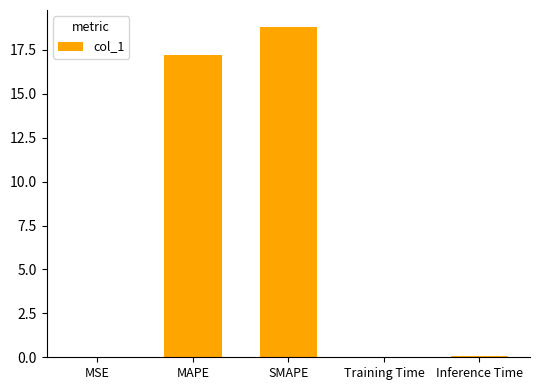

The value at SMAPE is 12.4. True or false?

False